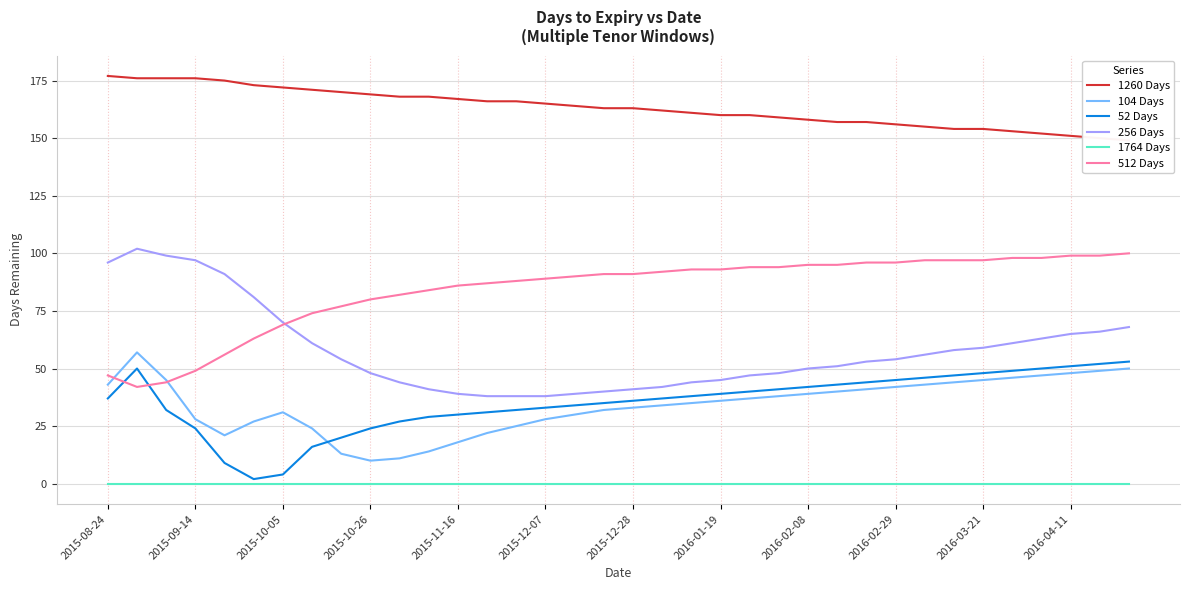

What is the minimum value for 256 Days?

38